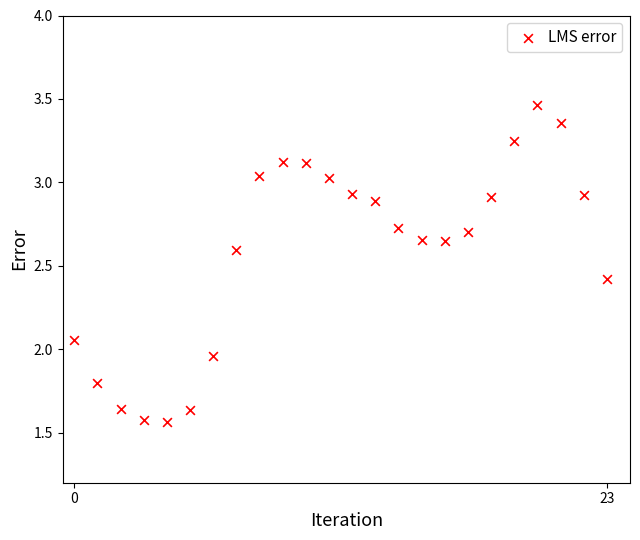

What is the range of Y values (max minus min)?

1.9